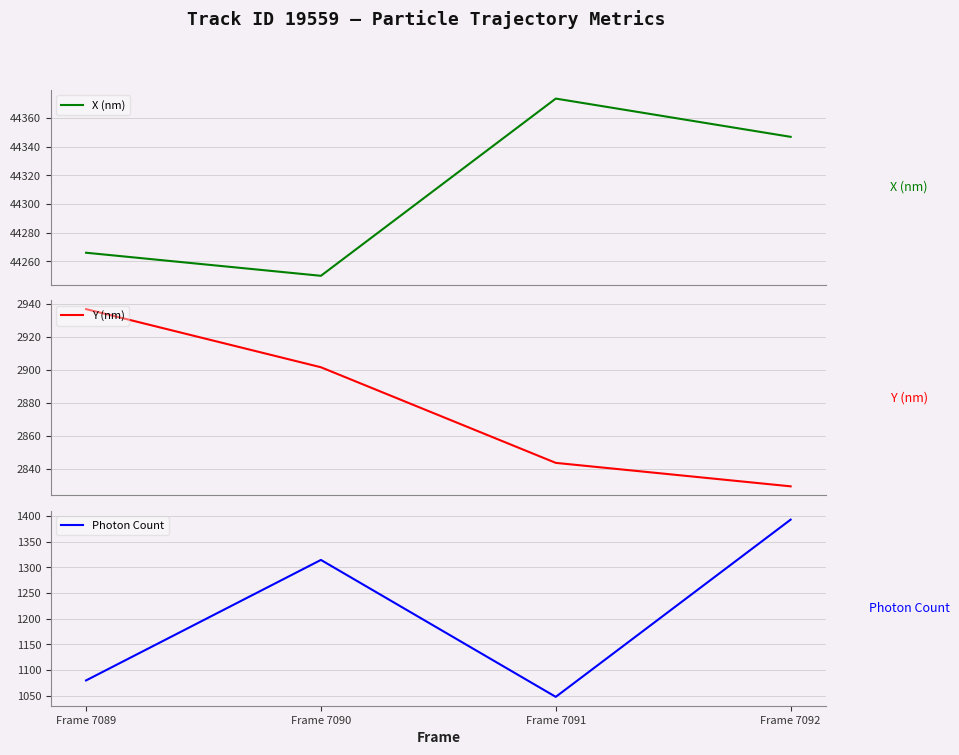

How many data points does each series have?

4